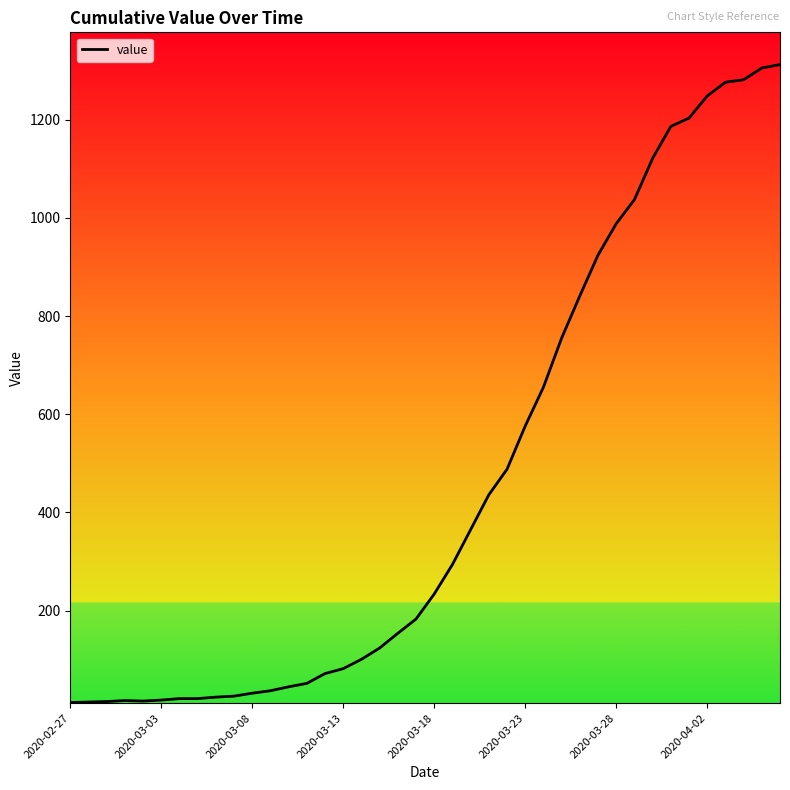

What is the average value?

465